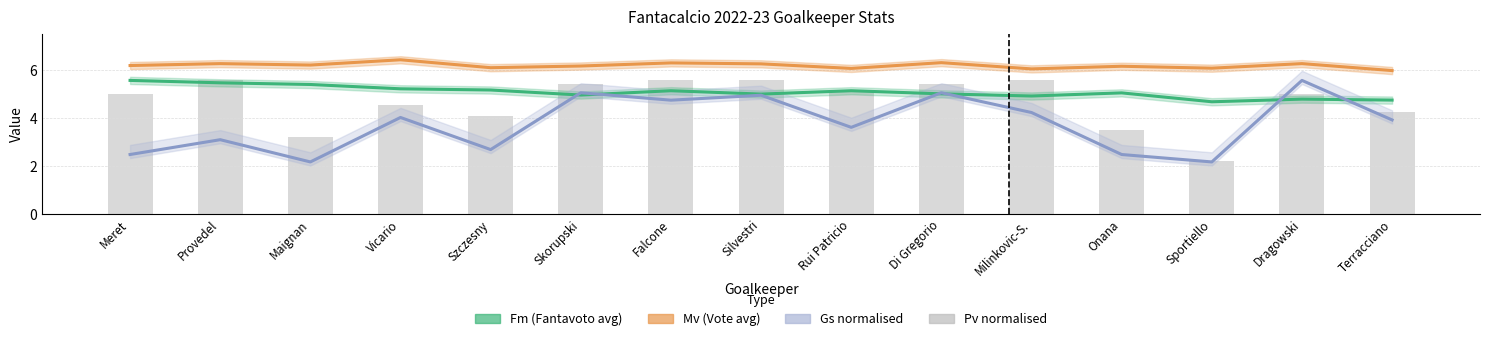

At which label is Gs normalised closest to 3?

Provedel